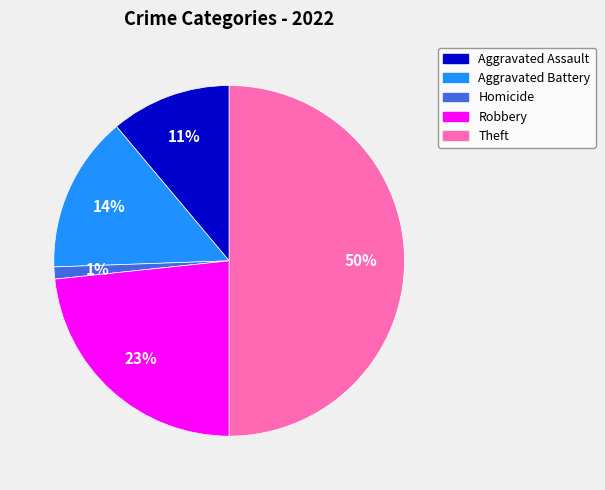

To the nearest percent, what is the average slice percentage?

20%